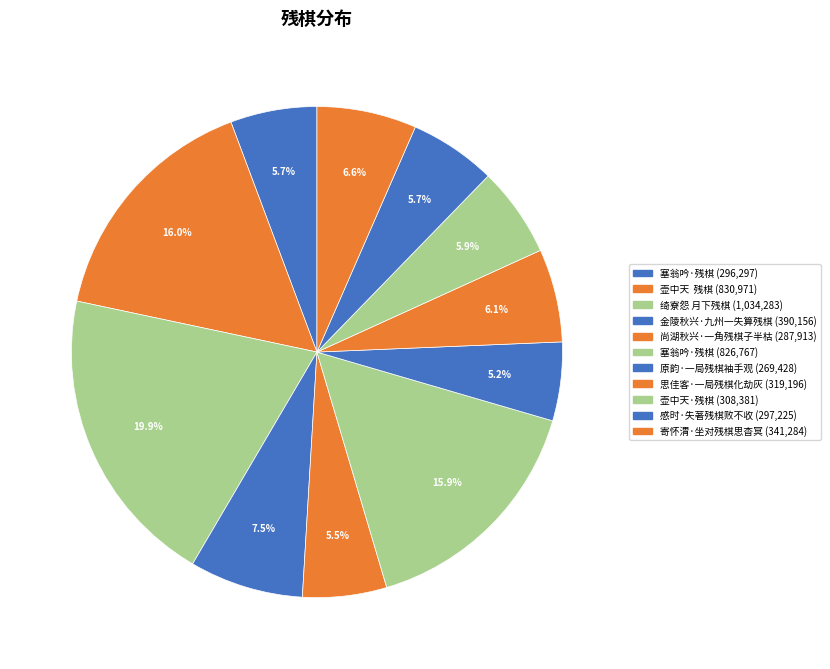

Which slice is the smallest?

原韵·一局残棋袖手观